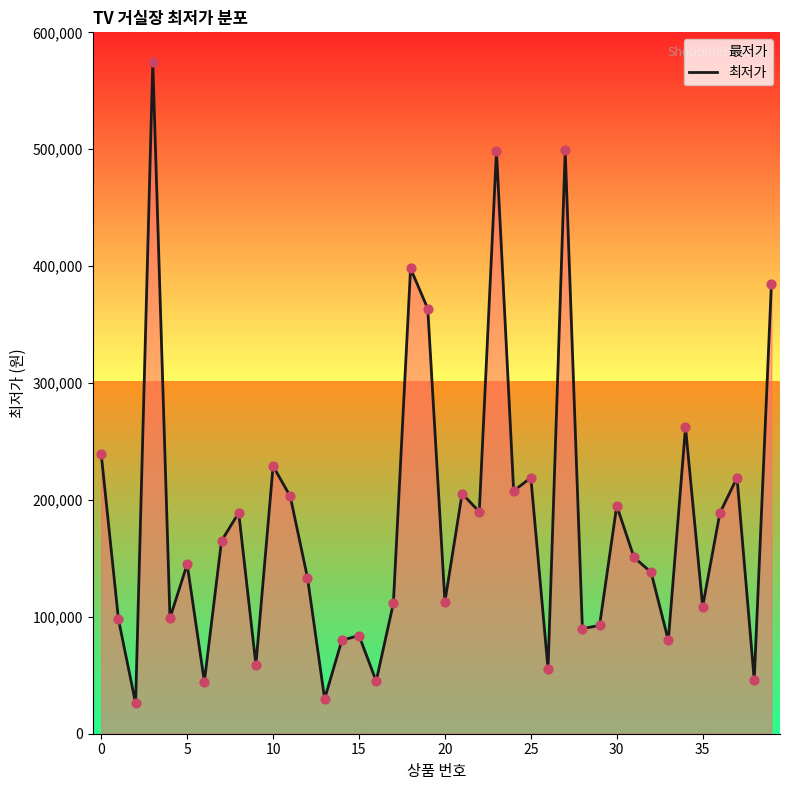

What is the difference between the maximum and minimum values?

549100